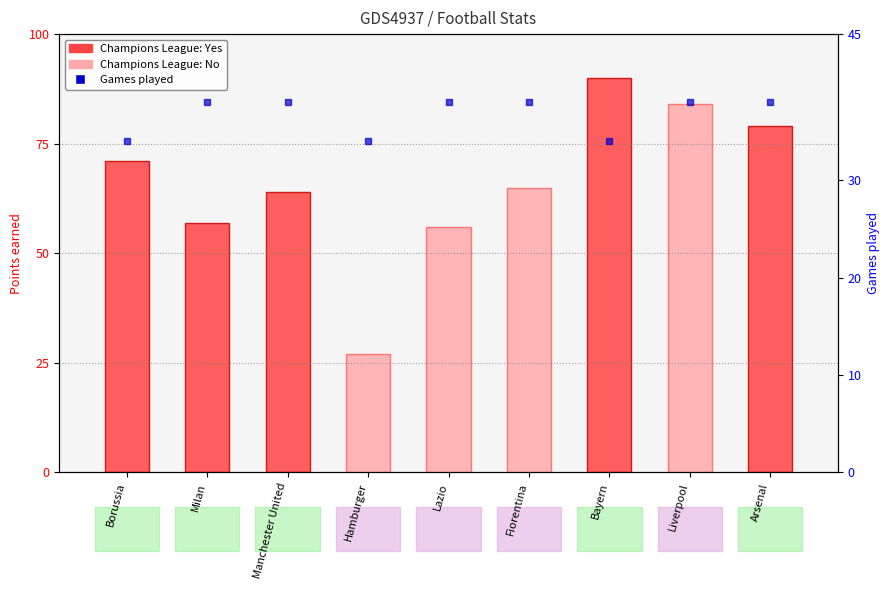

The value of Points earned at Lazio is 36. True or false?

False